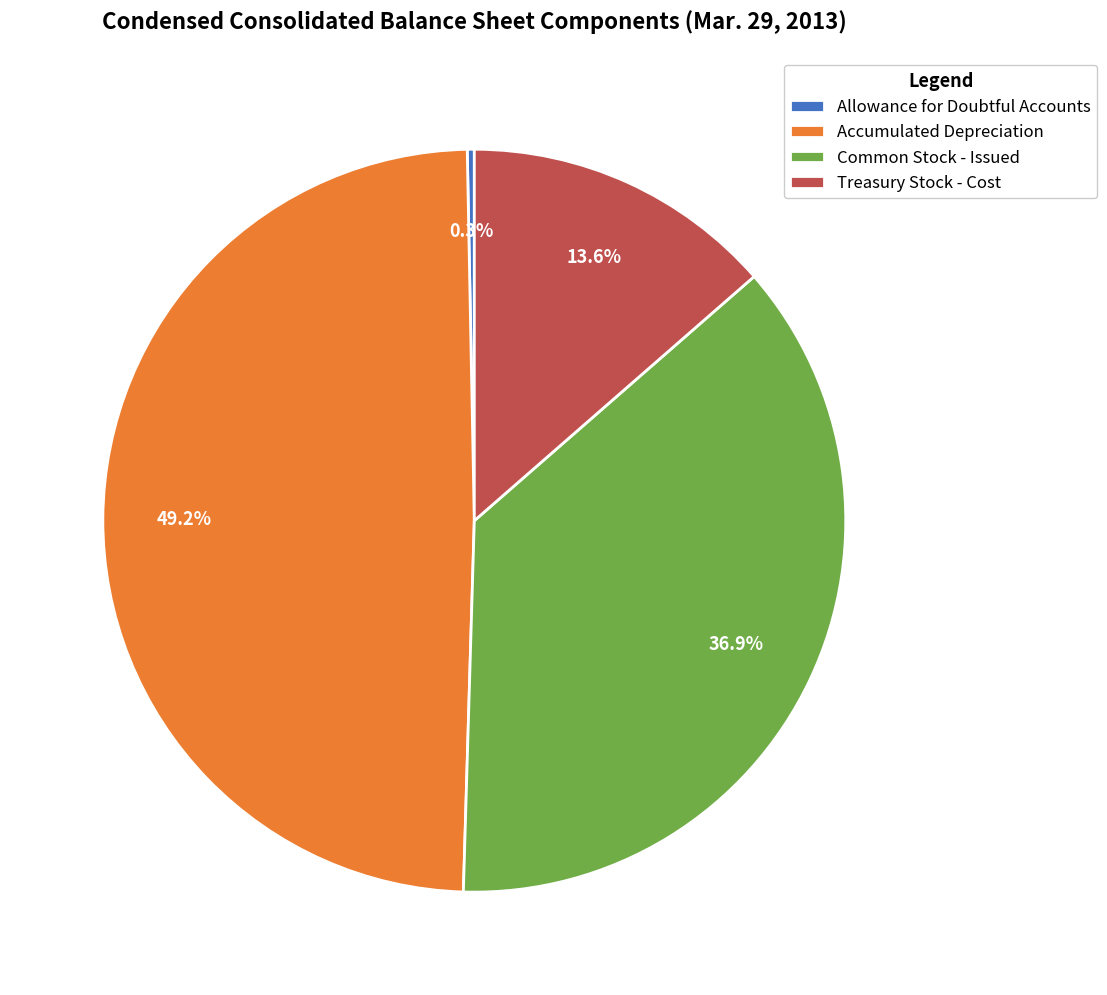

Which category has the biggest portion of the pie?

Accumulated Depreciation